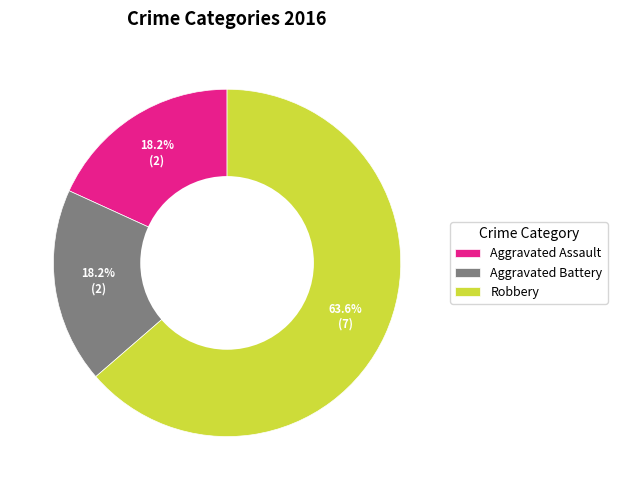

To the nearest percent, what portion does Robbery represent?

64%